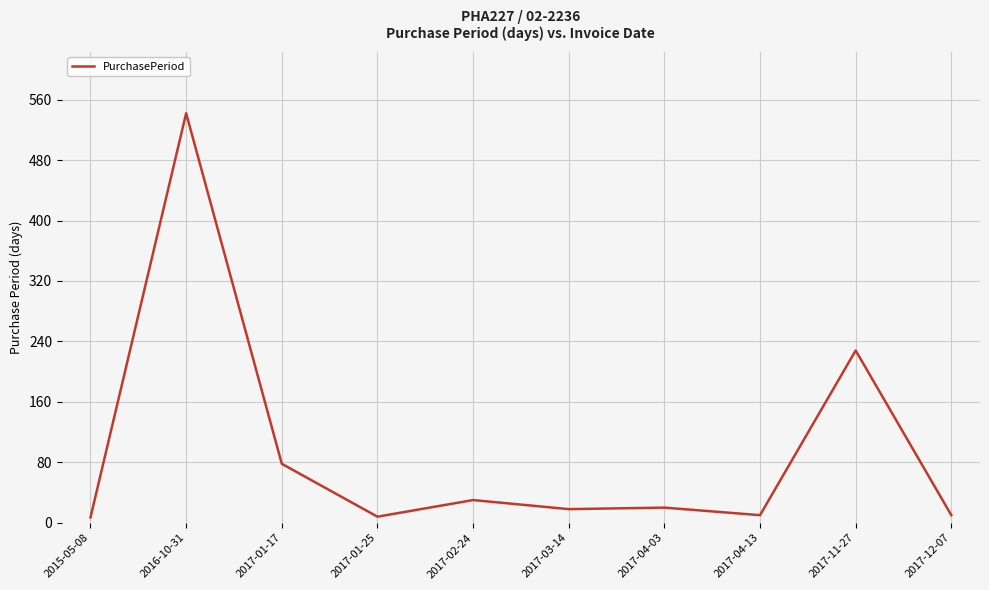

What is the difference between the maximum and minimum values?

535